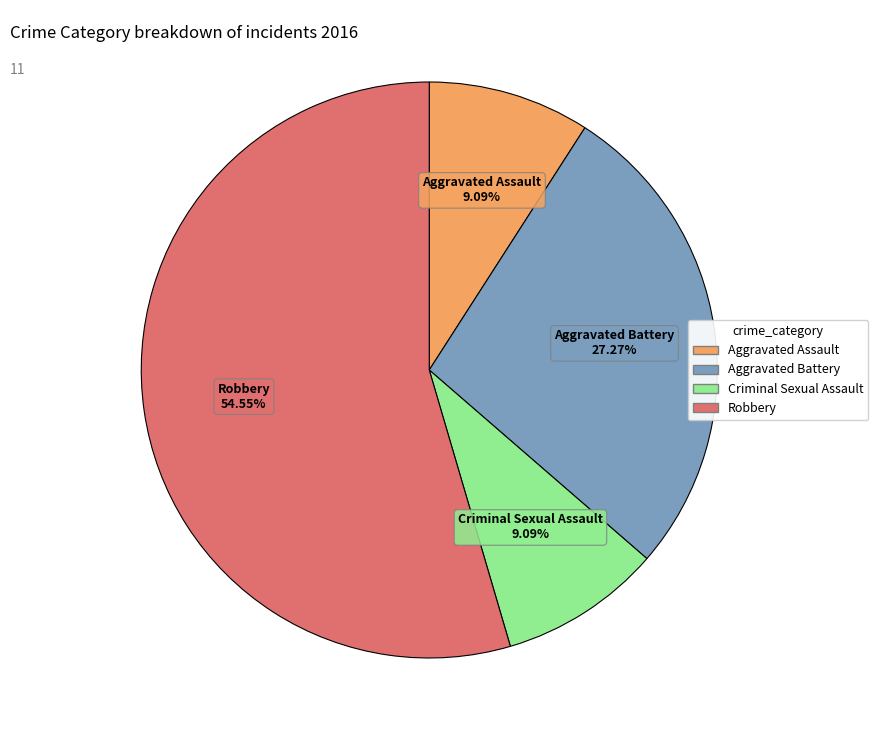

What is the total percentage of Aggravated Battery and Aggravated Assault?

36.4%